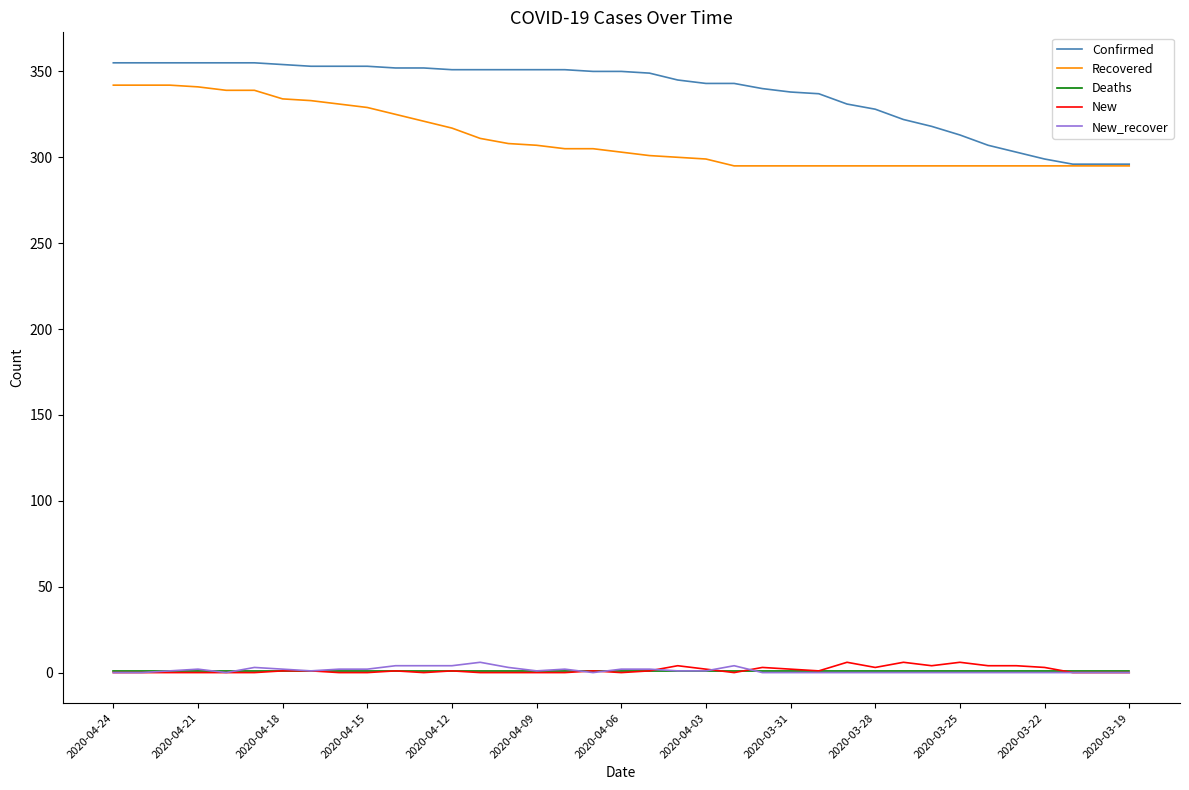

Which series has the largest total across all categories?

Confirmed